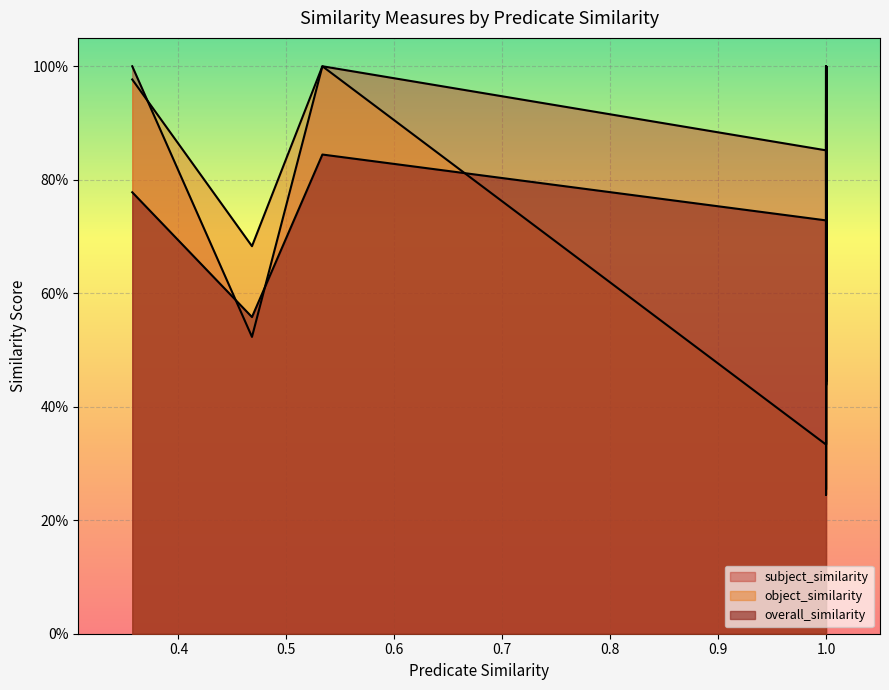

In overall_similarity, how many points are higher than both neighbors (excluding endpoints)?

6